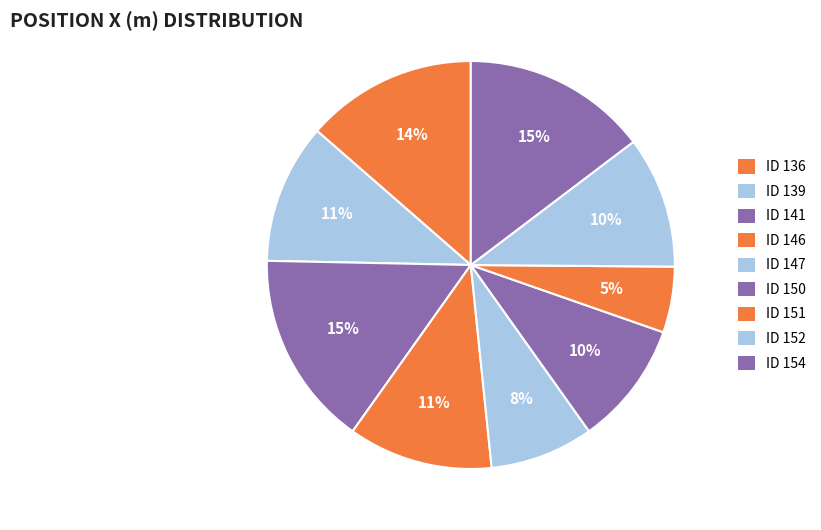

How many slices are in this pie chart?

9